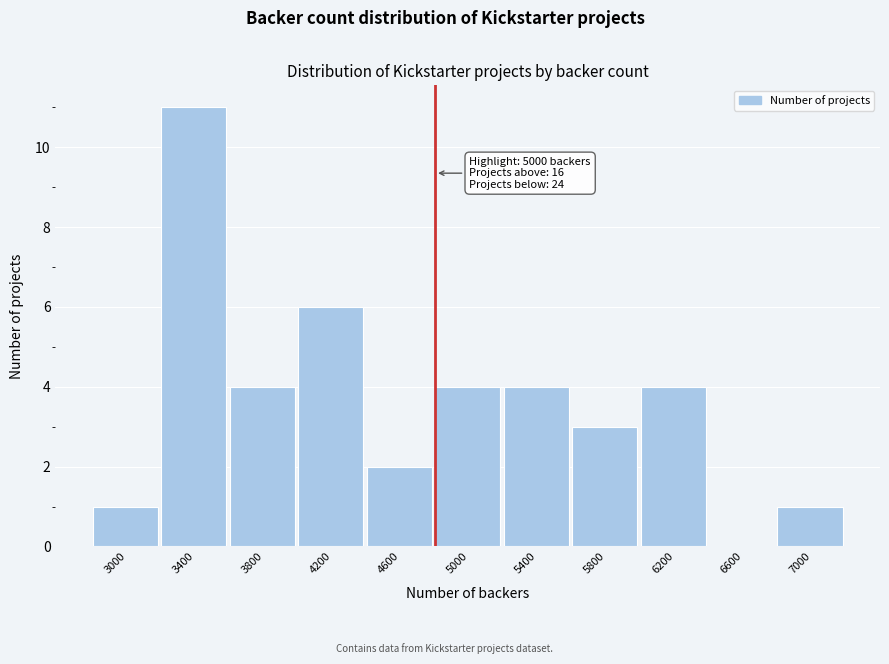

Reading left to right, transcribe all the data shown in this chart.

3000=1	3400=11	3800=4	4200=6	4600=2	5000=4	5400=4	5800=3	6200=4	6600=0	7000=1